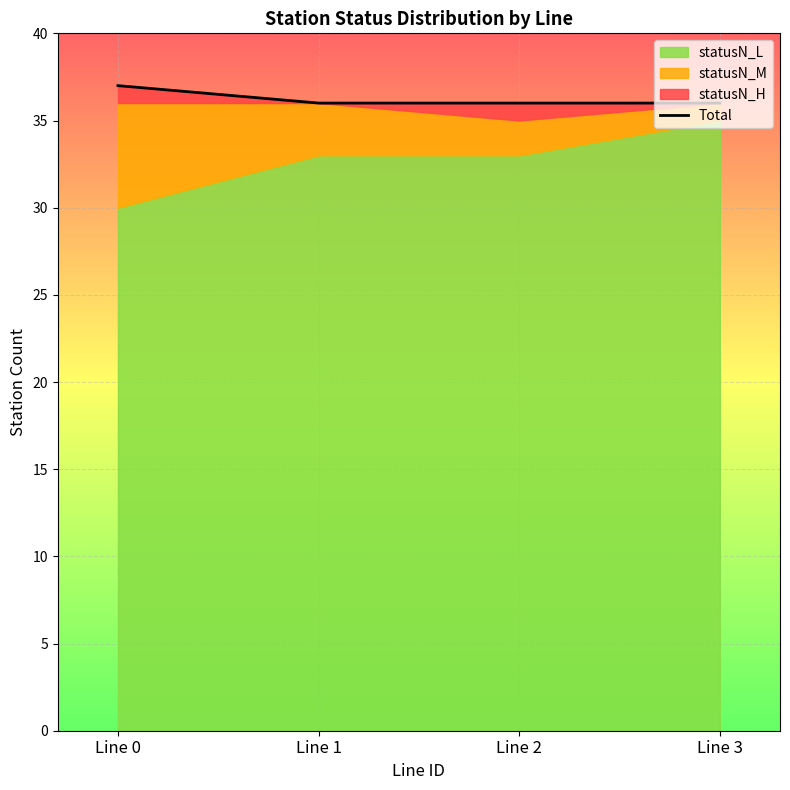

Reading left to right, extract all data points from this chart.

37	36	36	36